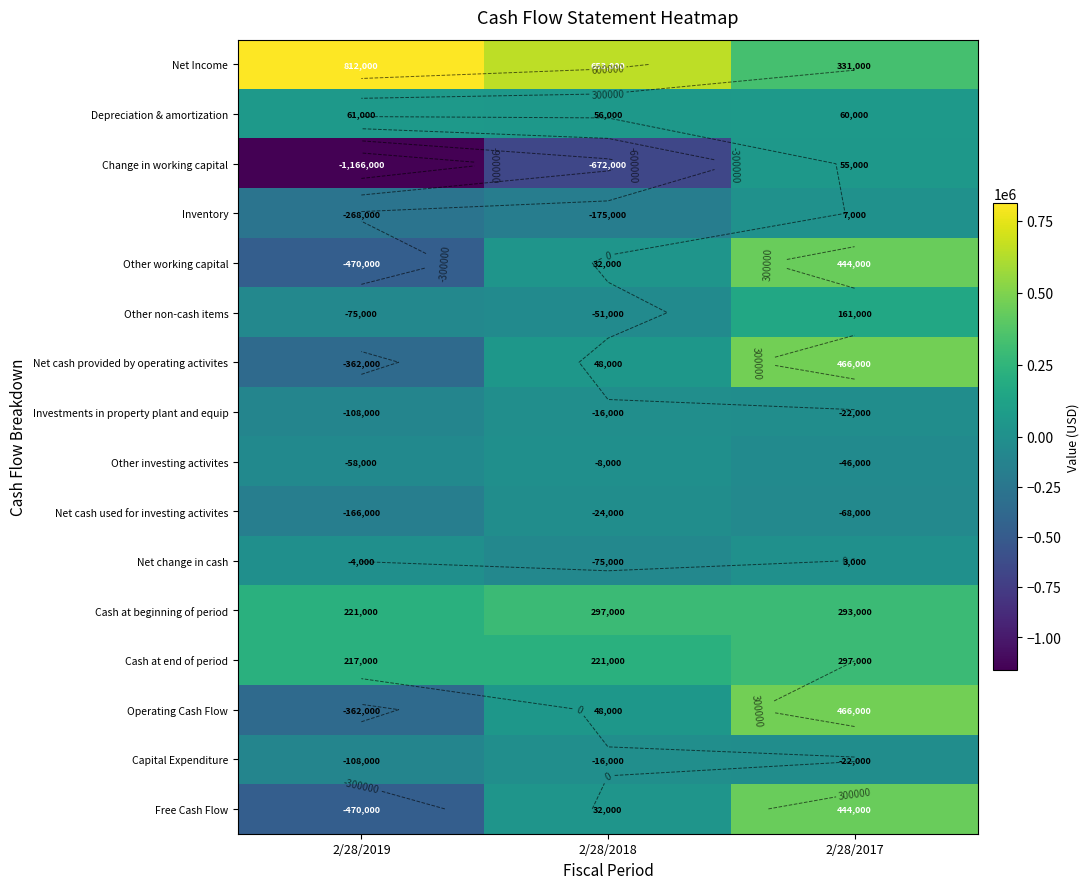

The value of Capital Expenditure at 2/28/2018 is -25335. True or false?

False